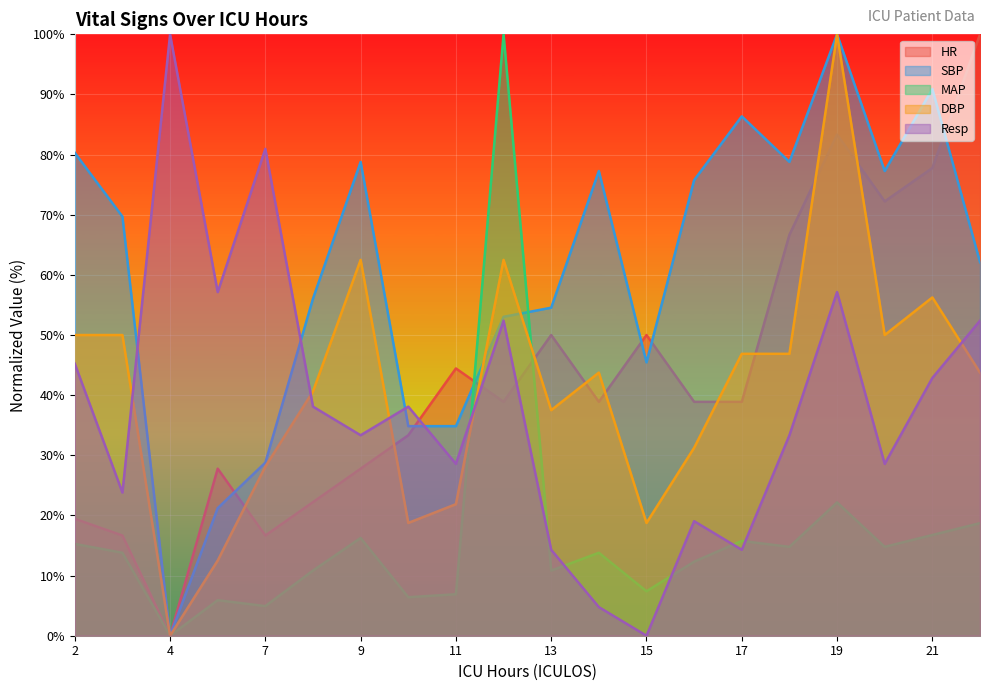

Read the HR value at 8.

22.2